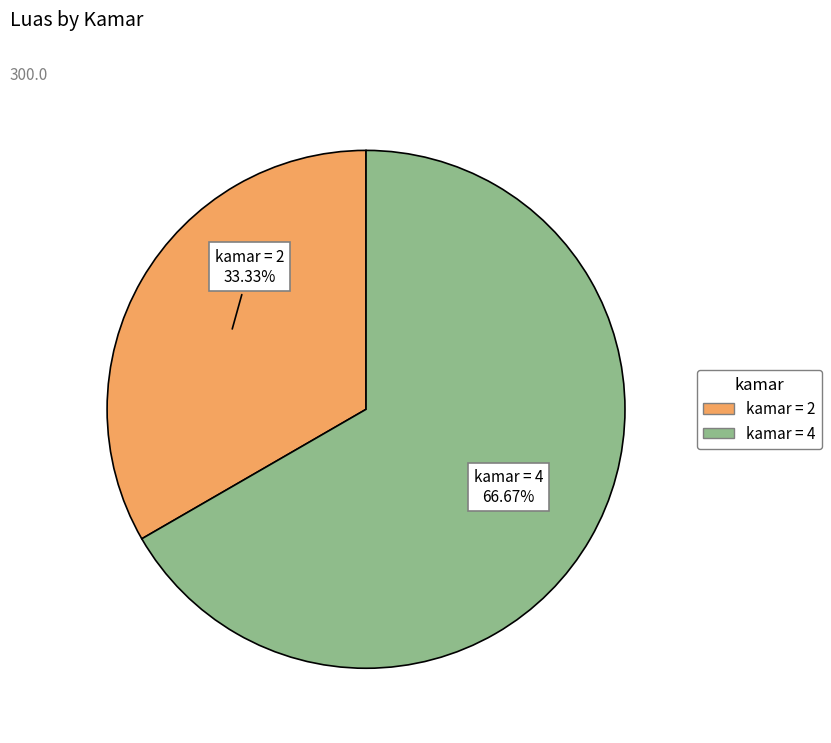

Is there a majority slice in this chart?

Yes